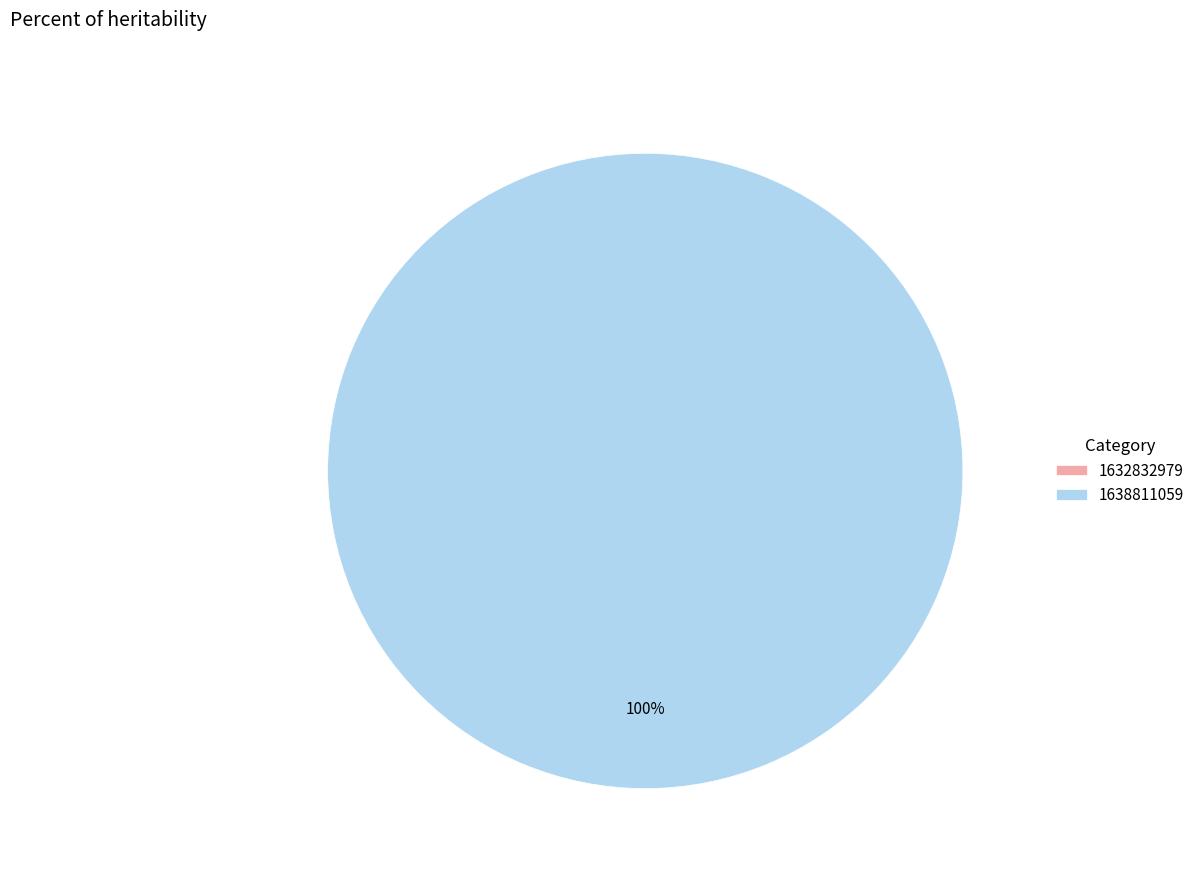

Does 1632832979 account for over 50% of the chart?

No